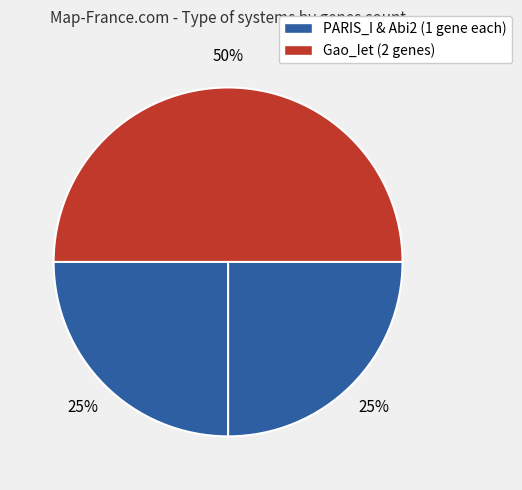

Rank the categories by value from highest to lowest.

UserReplicon_Gao_Iet_2, UserReplicon_PARIS_I_merge_3, UserReplicon_Abi2_1